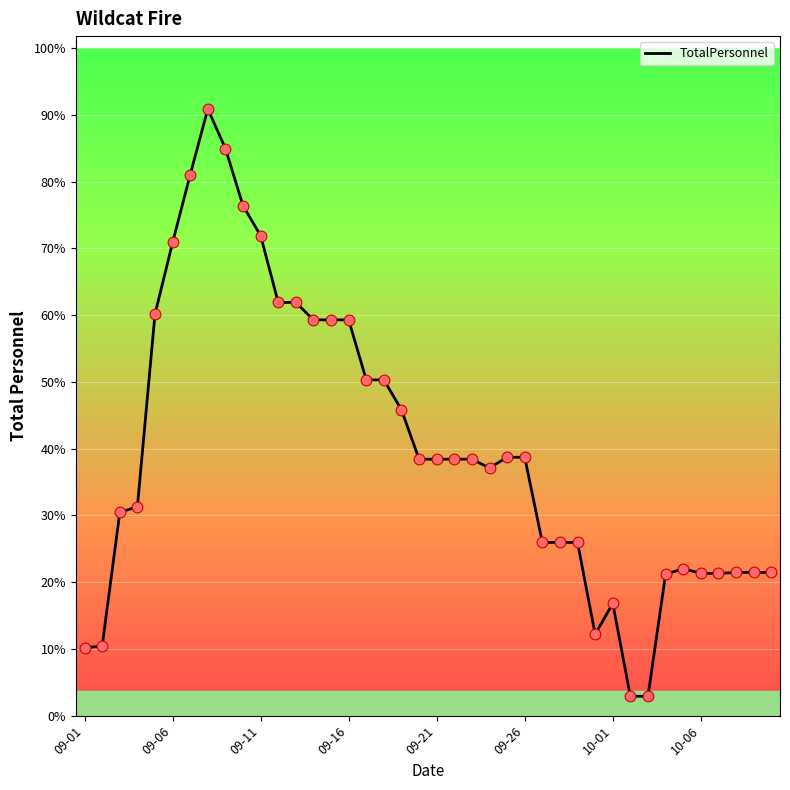

Is this an area chart (filled region under the line)?

No